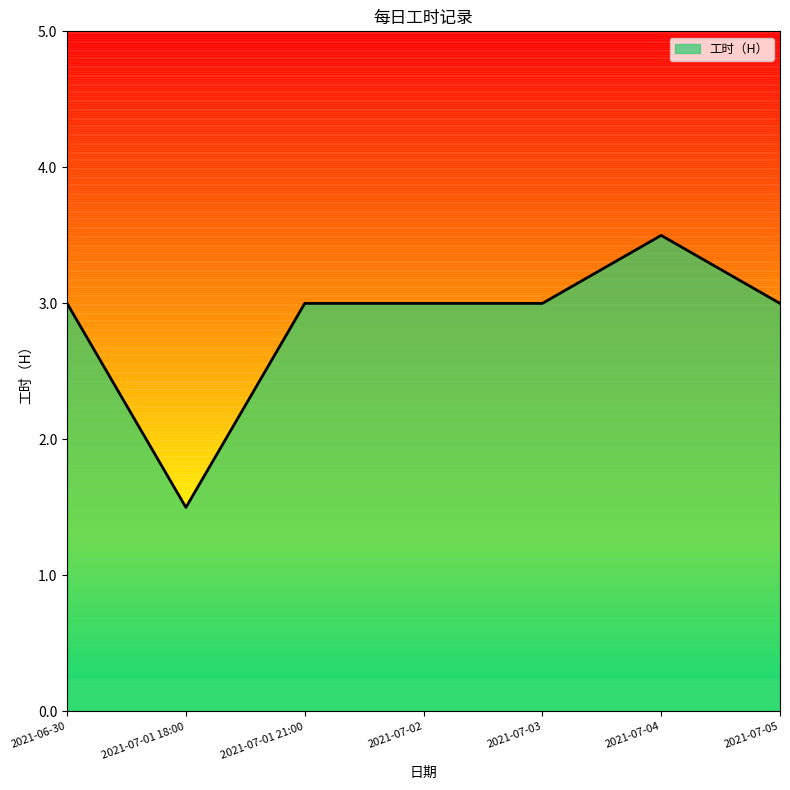

What is the label of the 6th point from the left?

2021-07-04